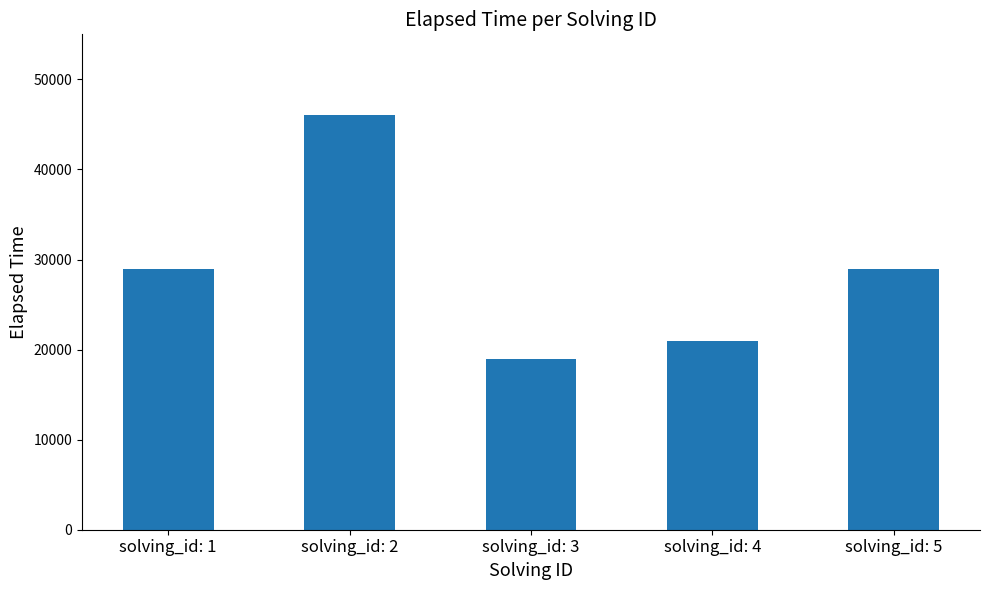

The value at solving_id: 1 is 29000. True or false?

True